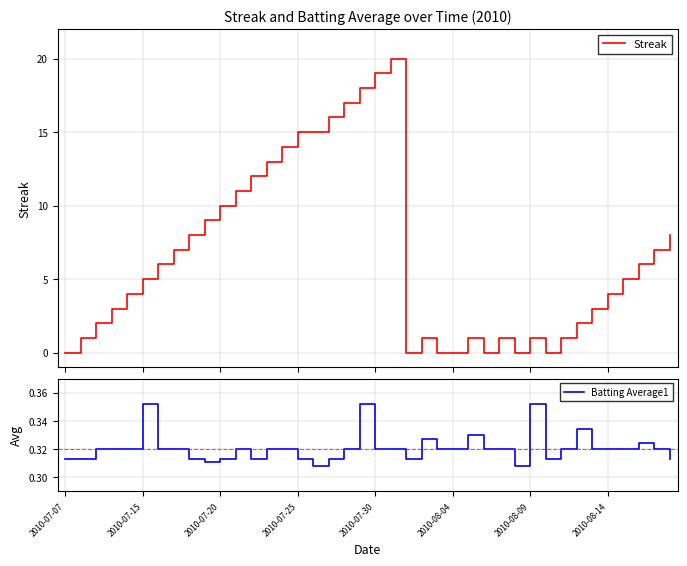

How many distinct data groups are displayed?

2